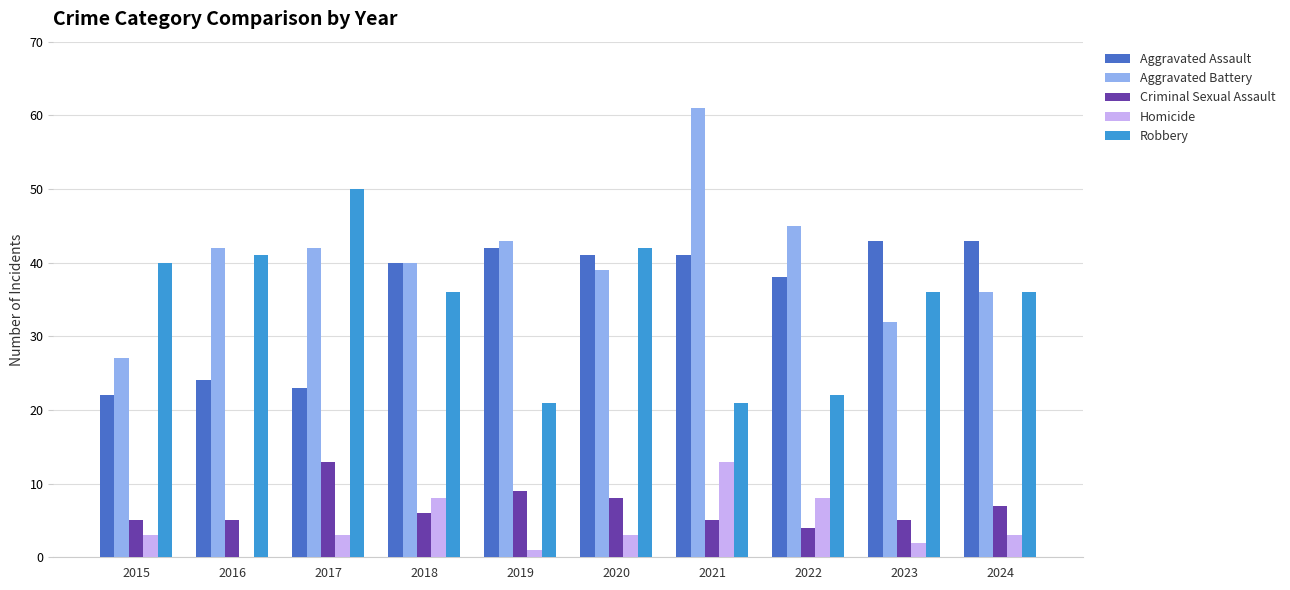

Are the bars horizontal?

No